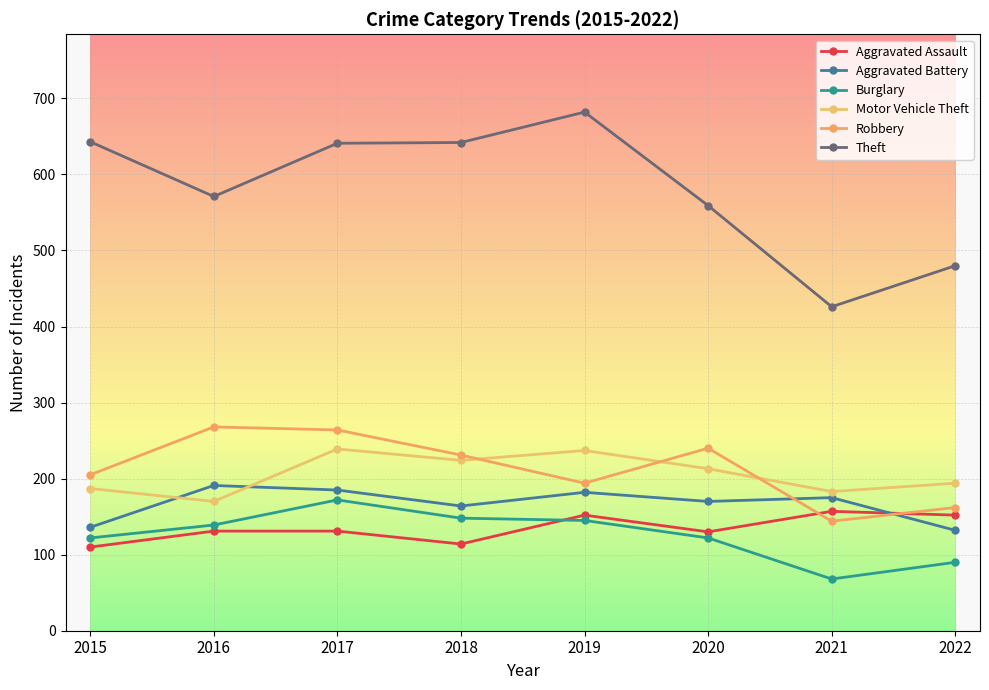

How many interior local peaks does the Robbery series have?

2